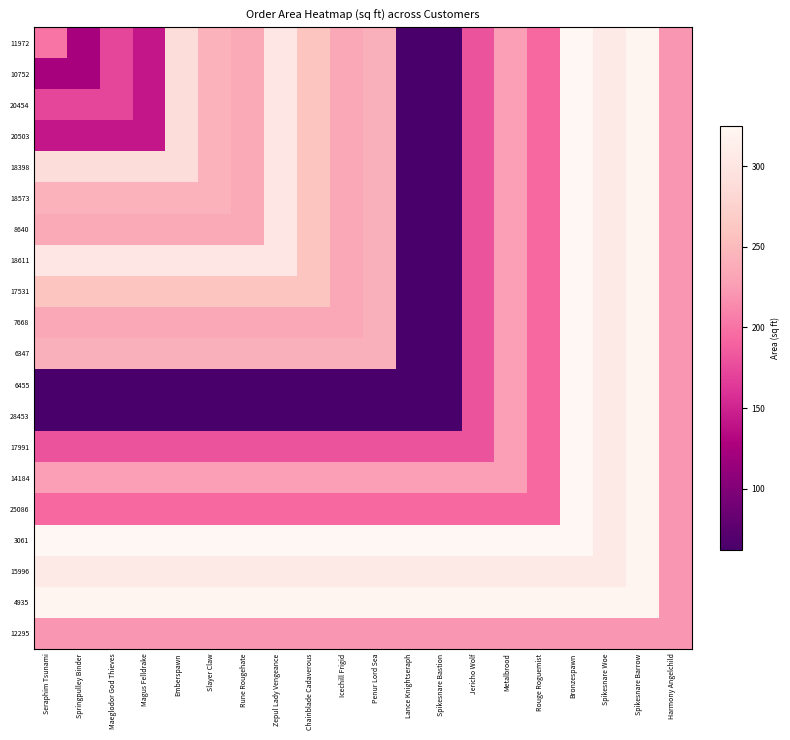

Which series has the widest spread of values?

11972